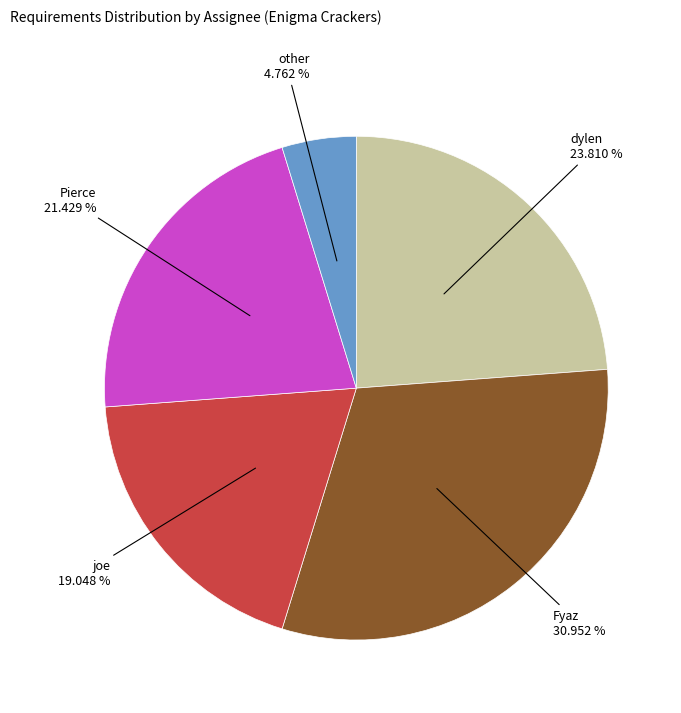

Is there a majority slice in this chart?

No